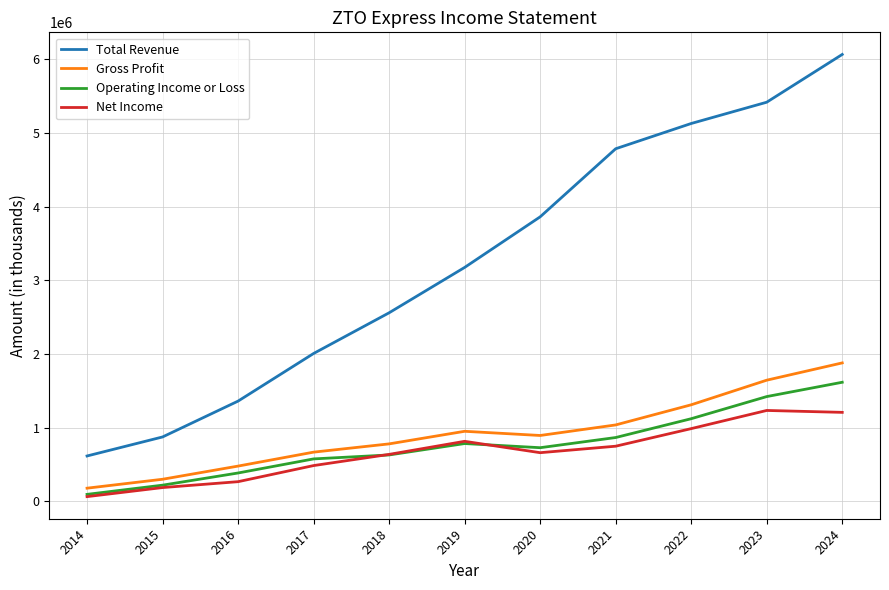

What is the total value across all series at 2014?

953300